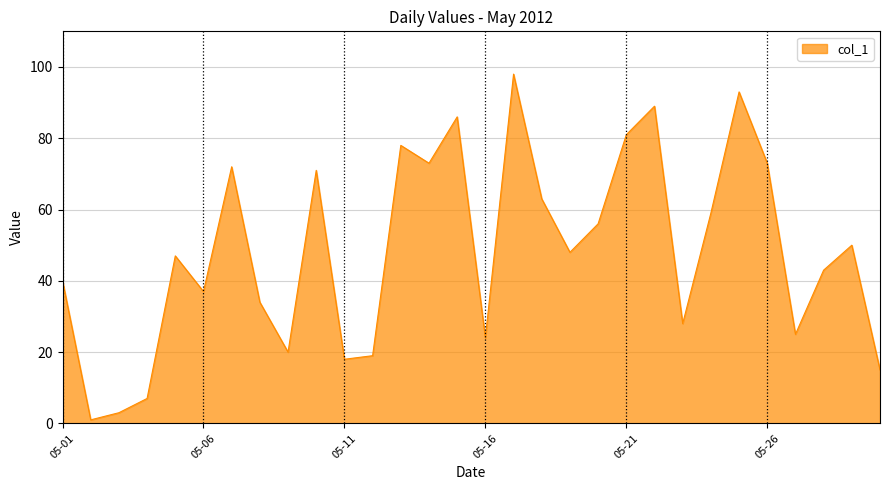

What is the greatest value displayed?

98